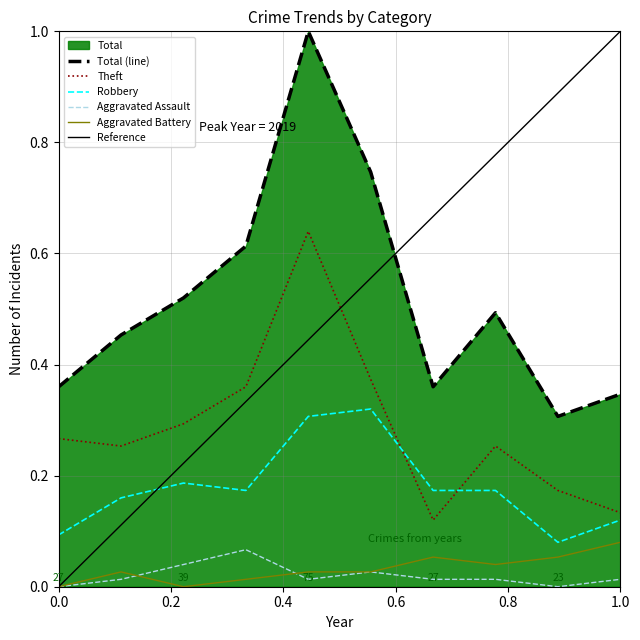

True or false: Theft and Aggravated Battery intersect in this chart.

False